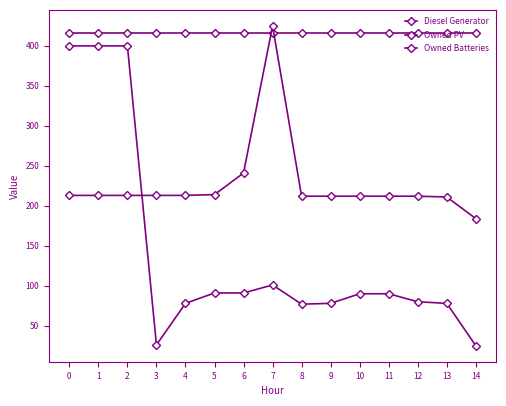

Which series has the largest range (max minus min)?

Diesel Generator